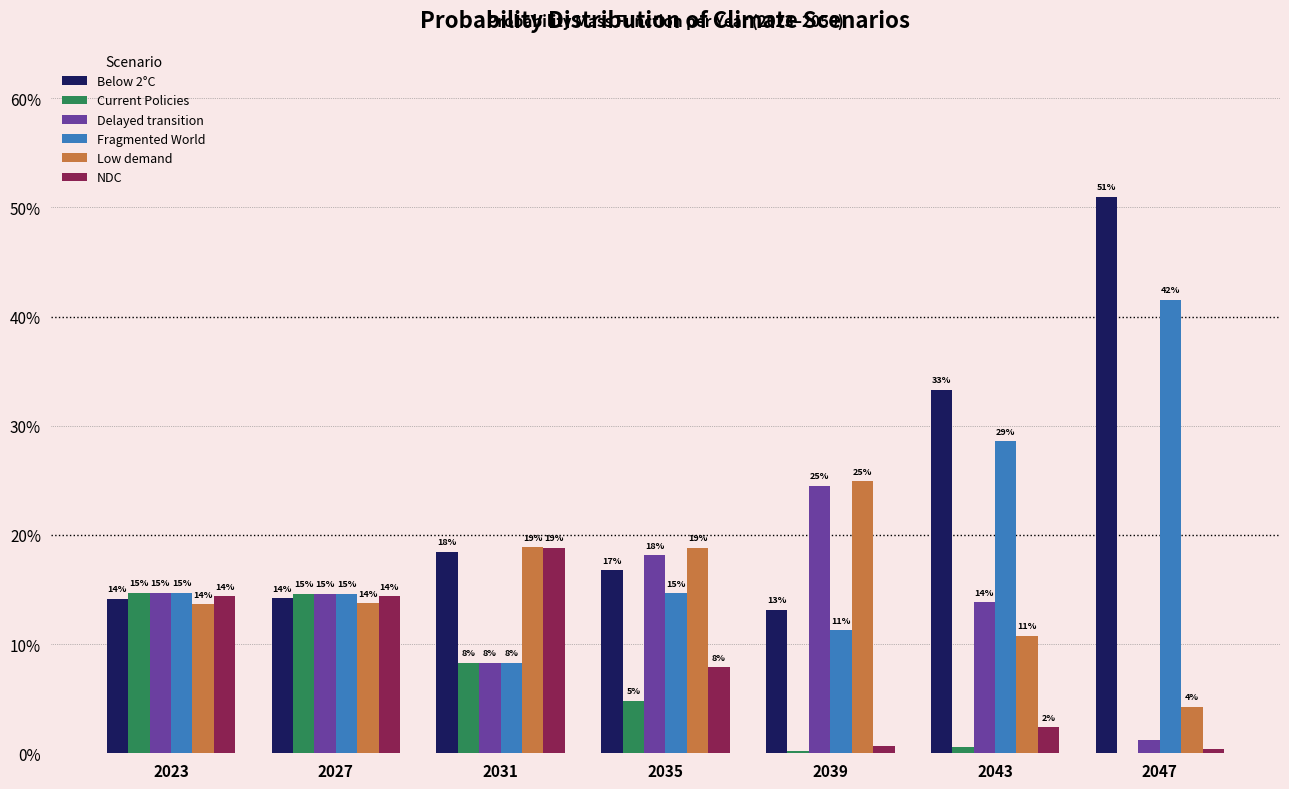

What are all the series names shown in the legend?

Below 2°C, Current Policies, Delayed transition, Fragmented World, Low demand, NDC